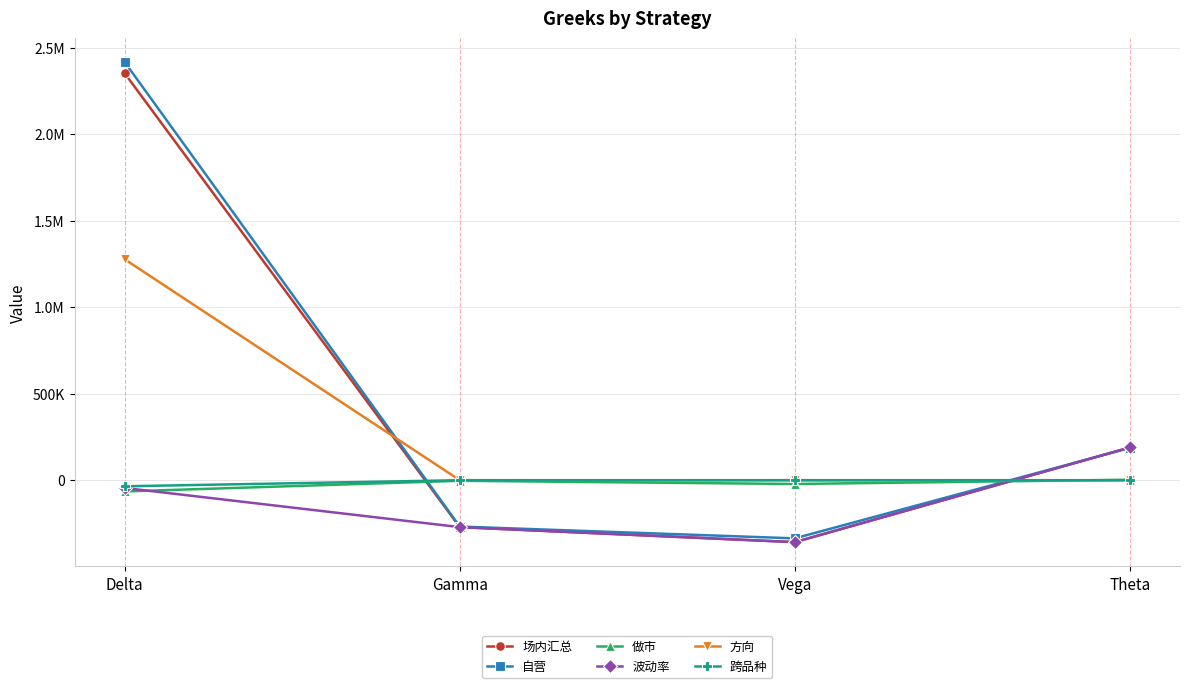

Between Vega and Theta, which series saw the biggest shift?

场内汇总